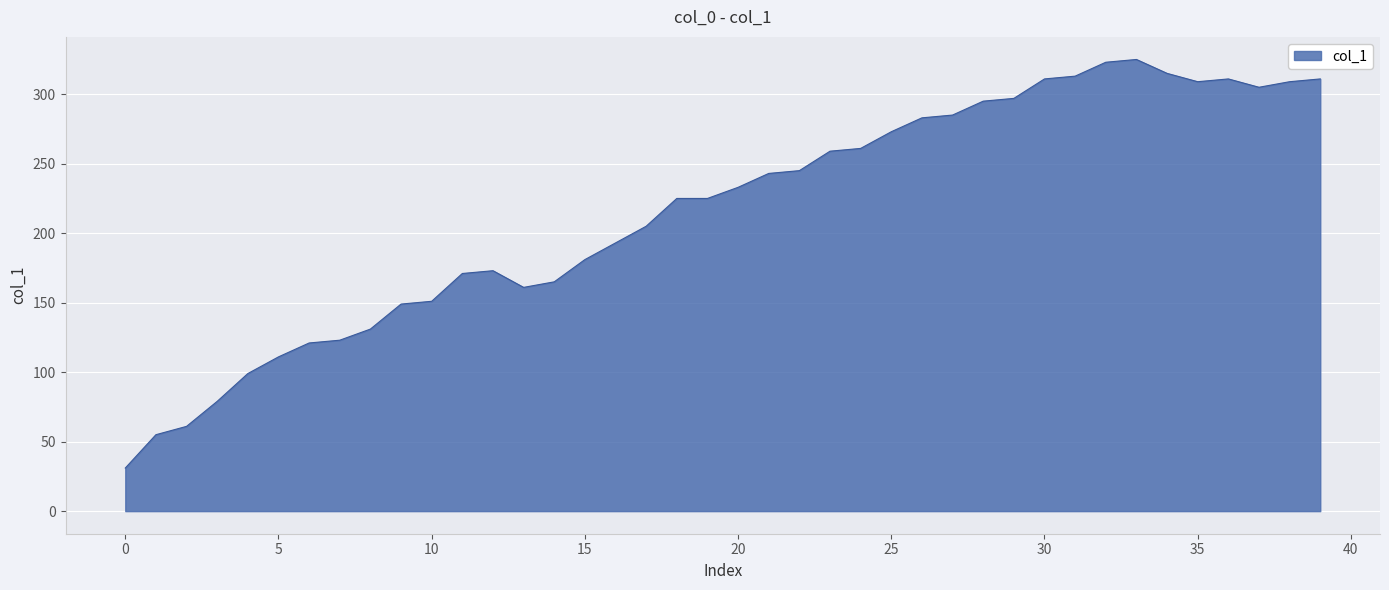

What is the difference between the maximum and minimum values?

294